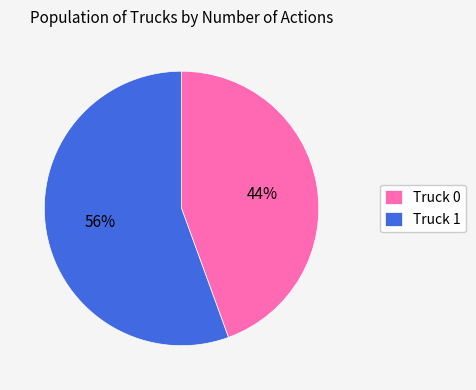

Which category has the biggest portion of the pie?

Truck 1